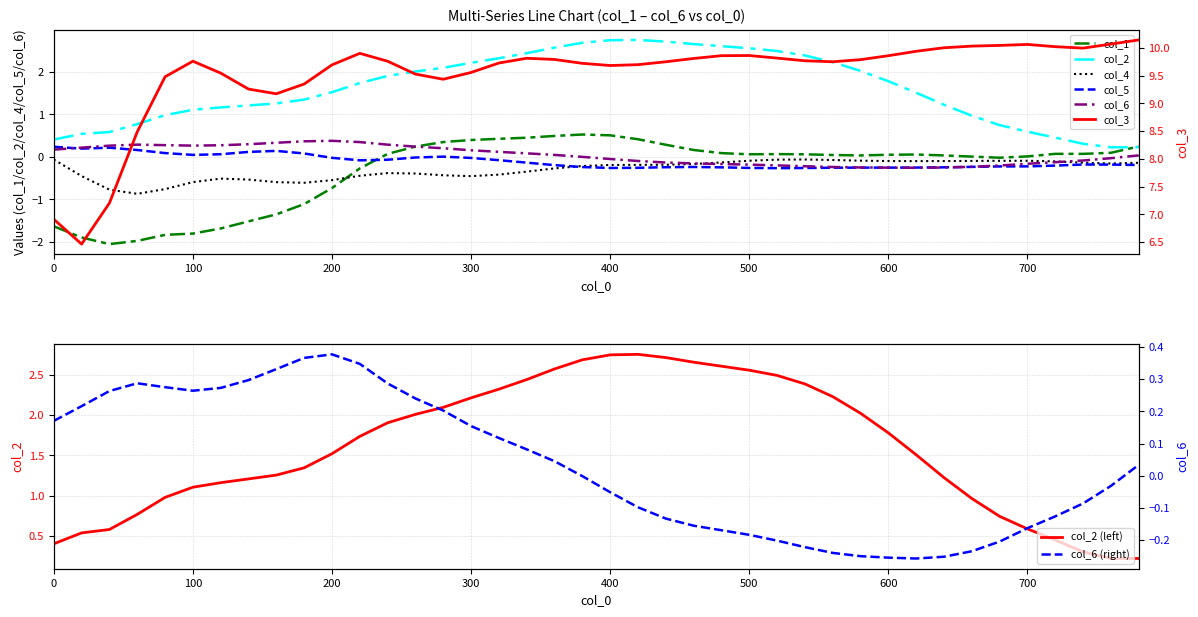

Is it true that col_4 equals -0.5 at 300?

True